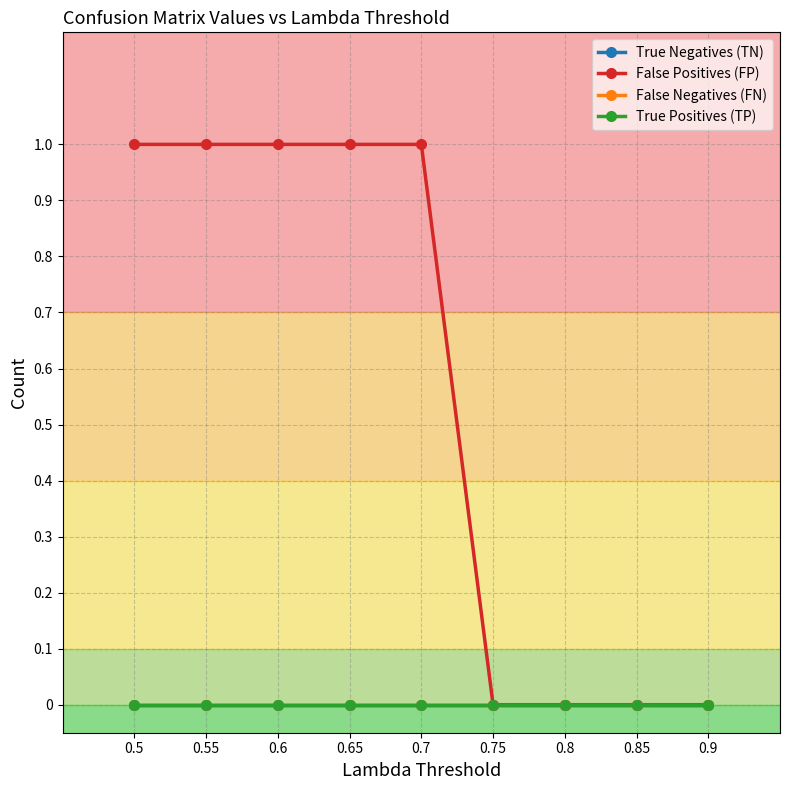

Does the chart have visible grid lines?

Yes